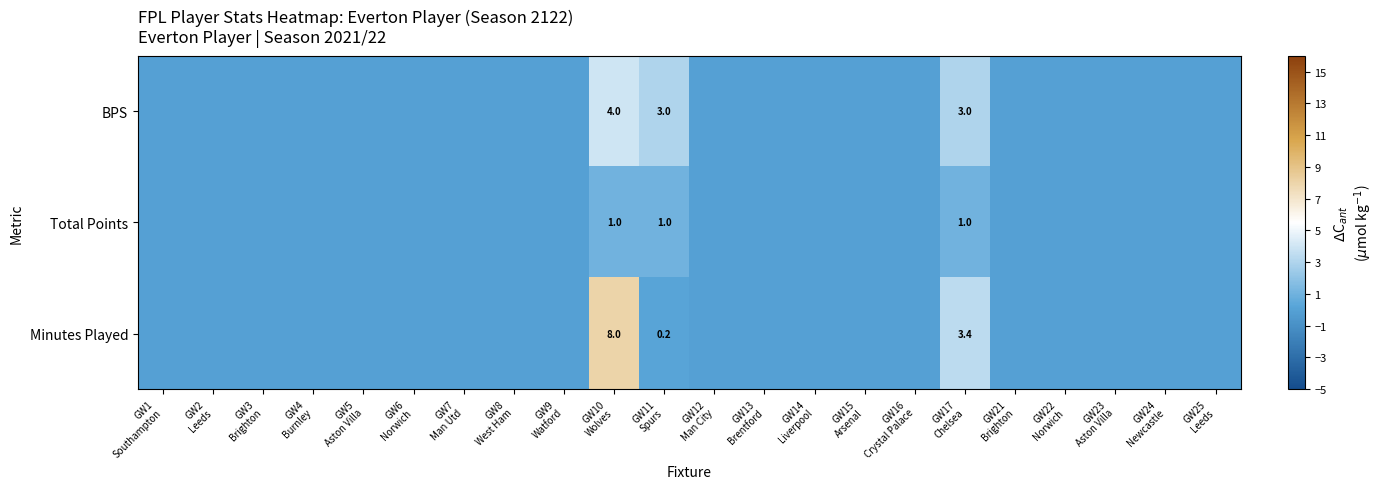

What is the average value of the Minutes Played series?

0.5